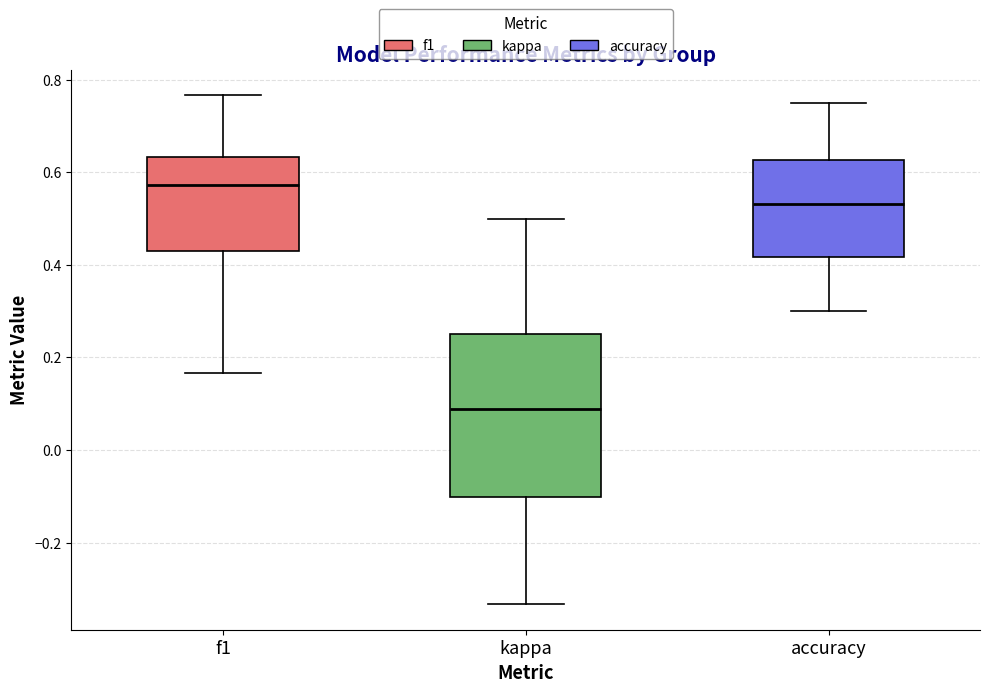

Comparing the boxes themselves (not the whiskers), which one is the tallest?

kappa